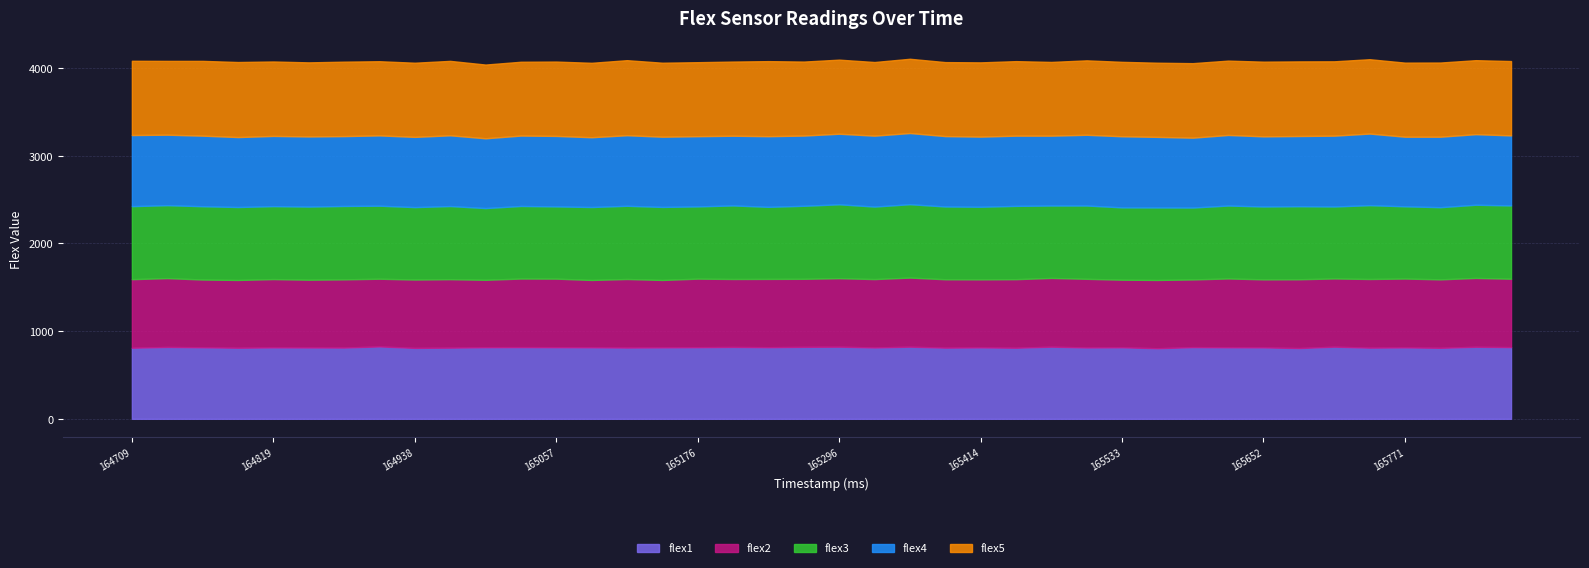

True or false: flex3 has a value of 203 at 165147.

False